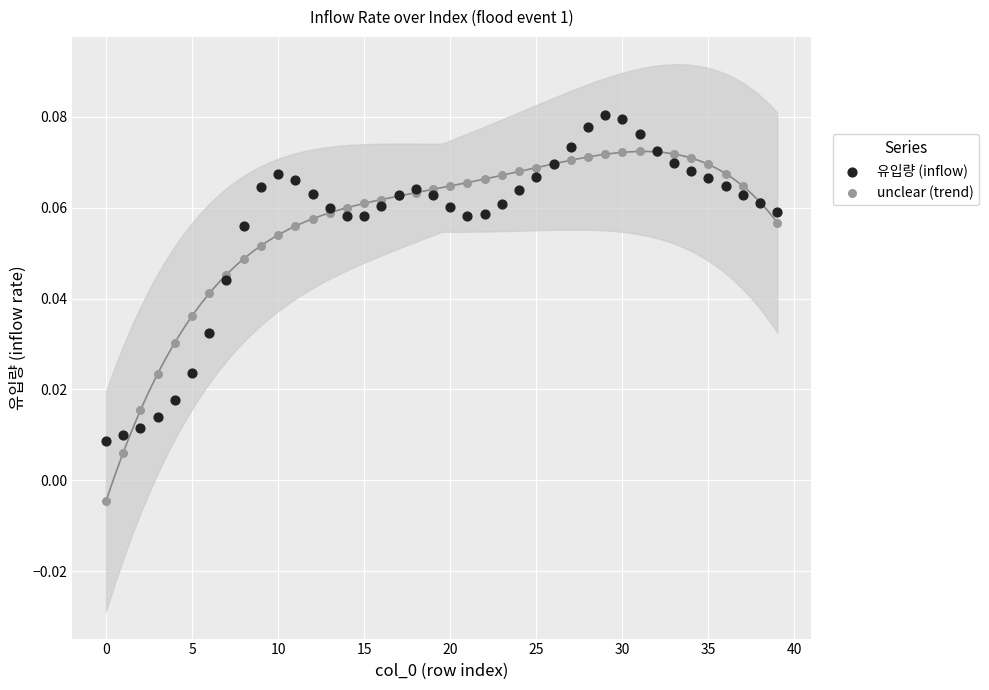

What are all the series names shown in the legend?

유입량 (inflow), unclear (trend)